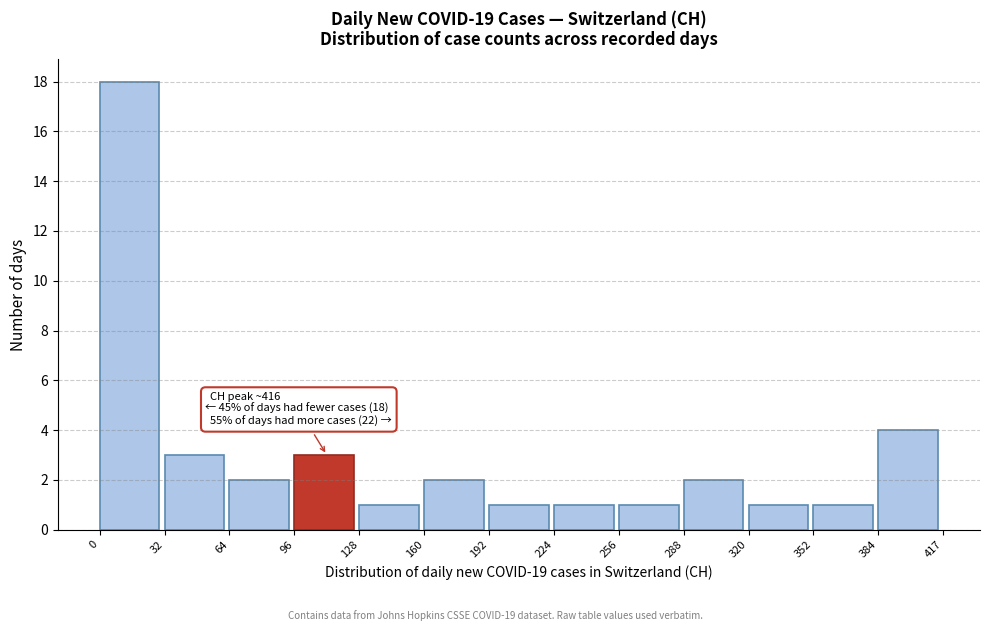

Over which range of the x-axis is the bar tallest?

0 to 32